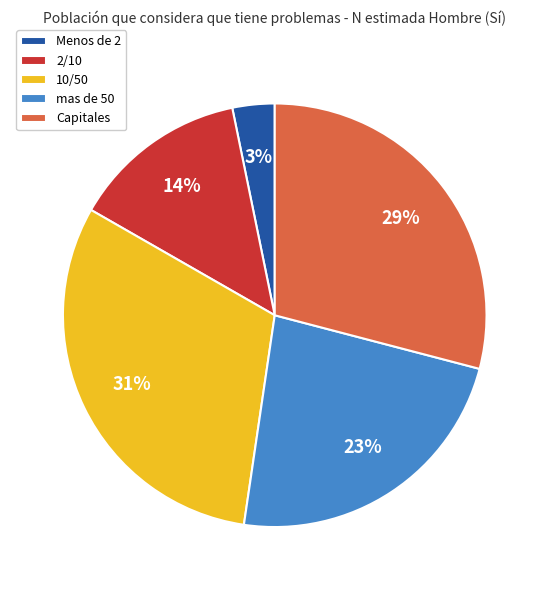

To the nearest percent, what is the combined percentage of Capitales and Menos de 2?

32%